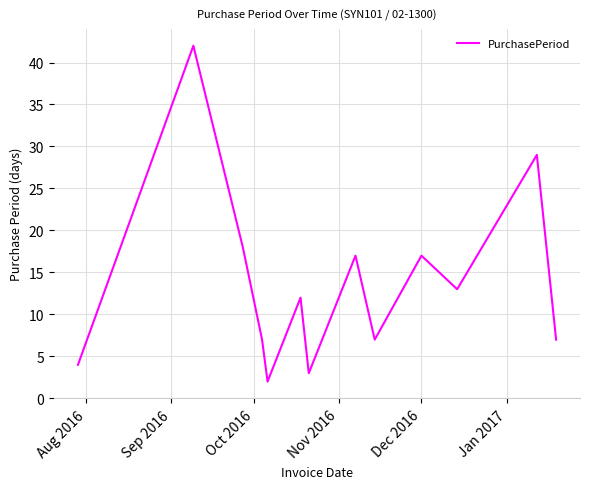

What is the difference between the maximum and minimum values?

40